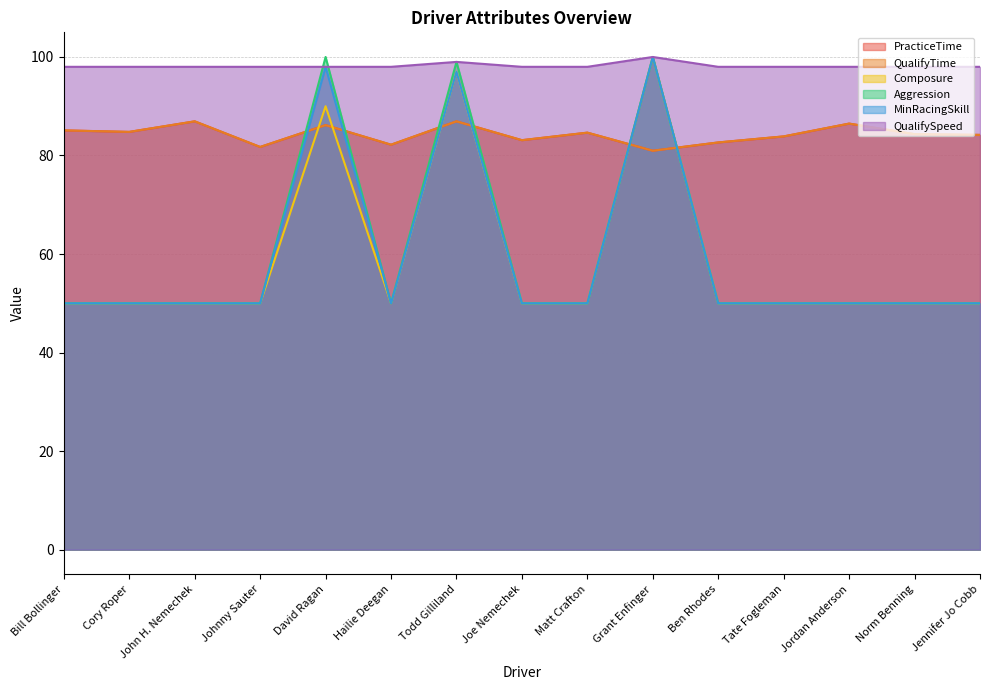

What is the total value across all series at Matt Crafton?

417.3